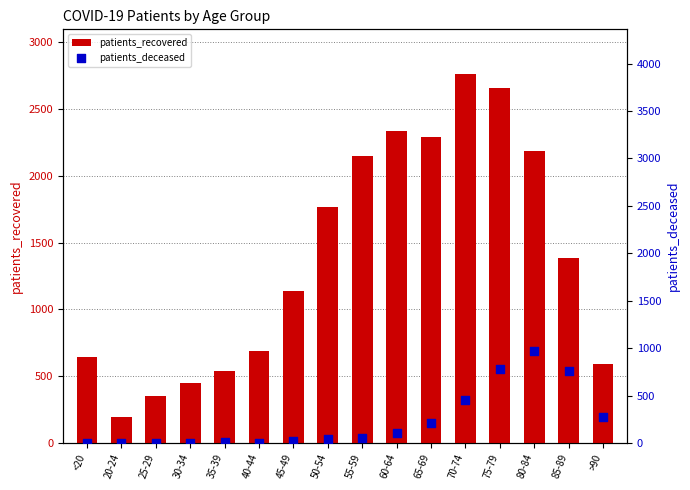

What is the total value across all series at >90?

872